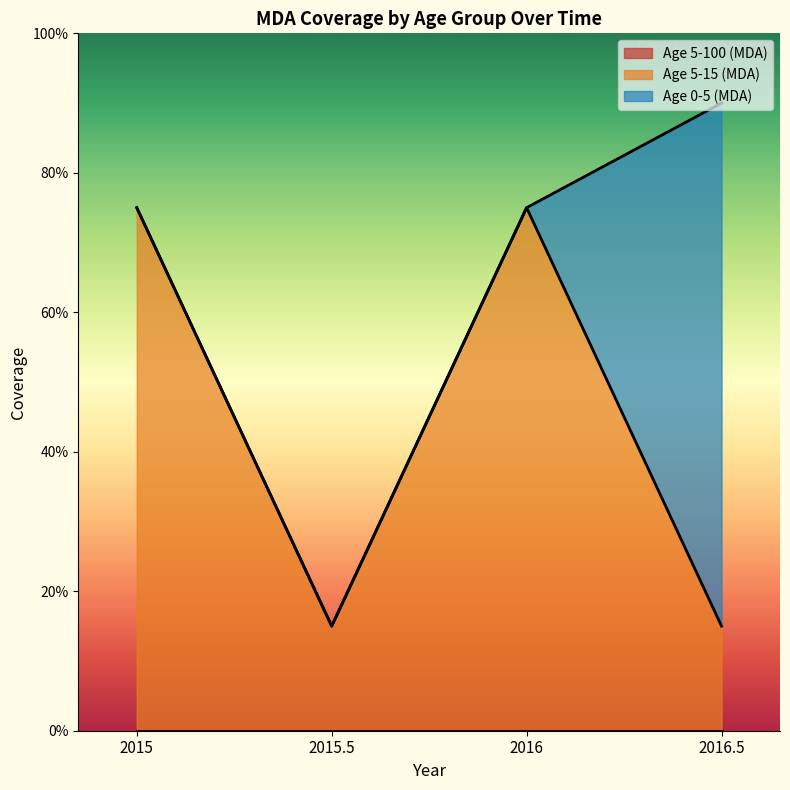

The Age 0-5 (MDA) series shows 0.0 at 2016. True or false?

True